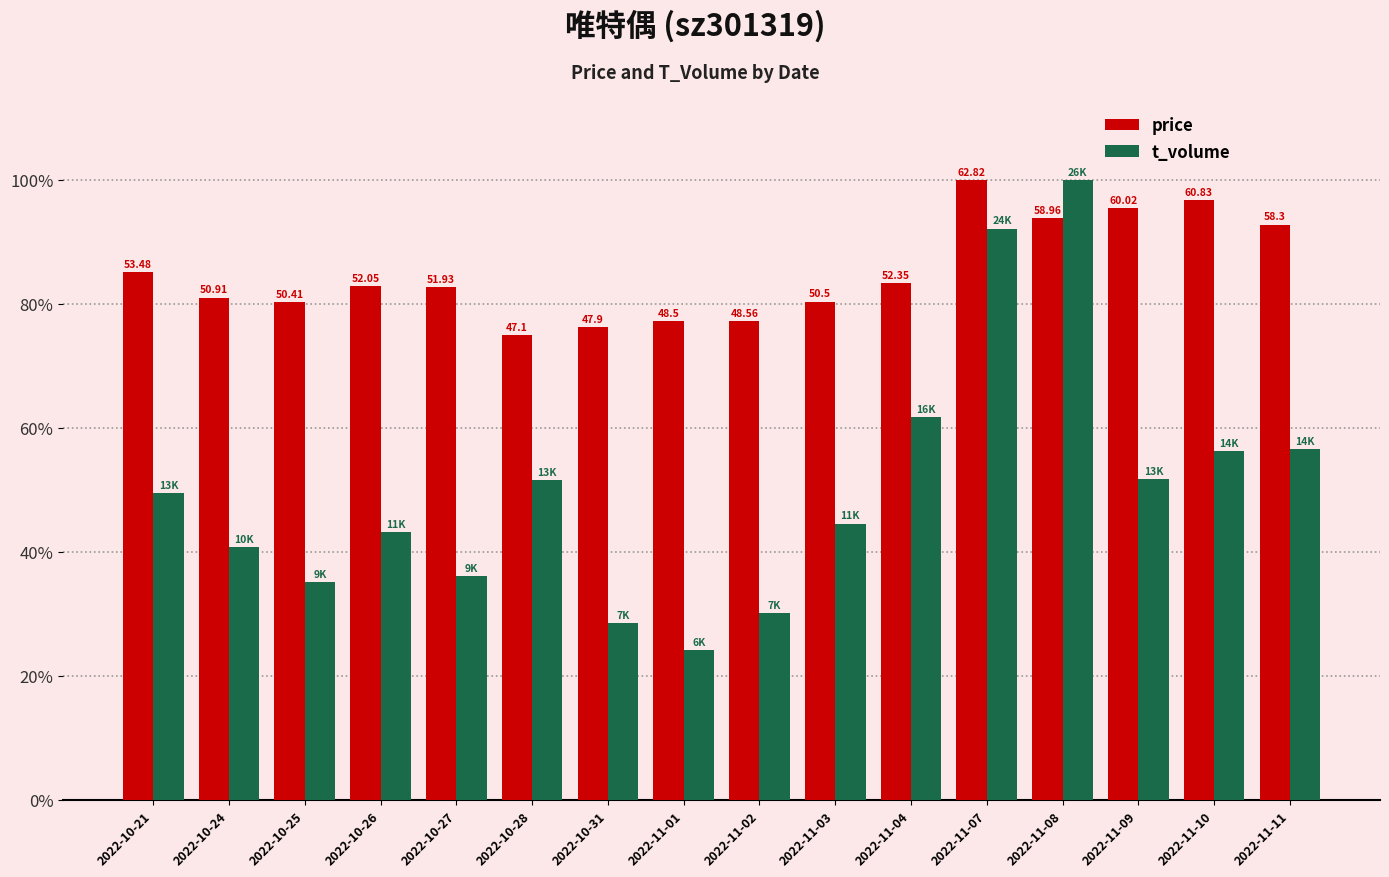

What are all the series names shown in the legend?

price, t_volume